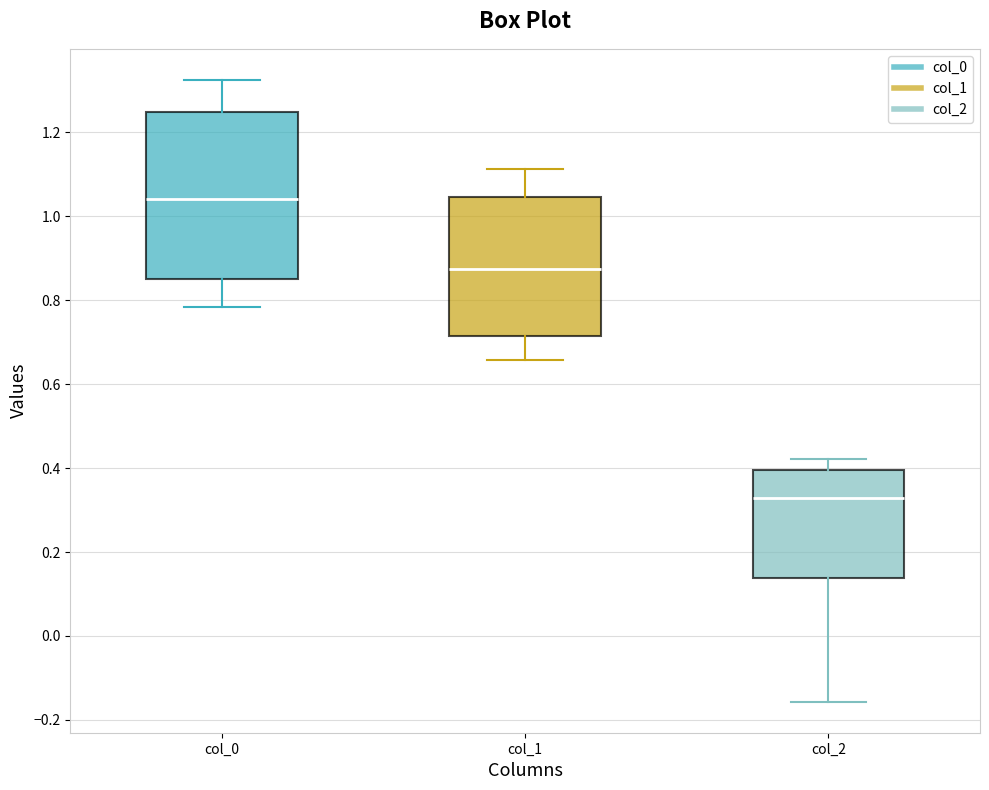

Which box is the tallest, from its lower edge to its upper edge?

col_0